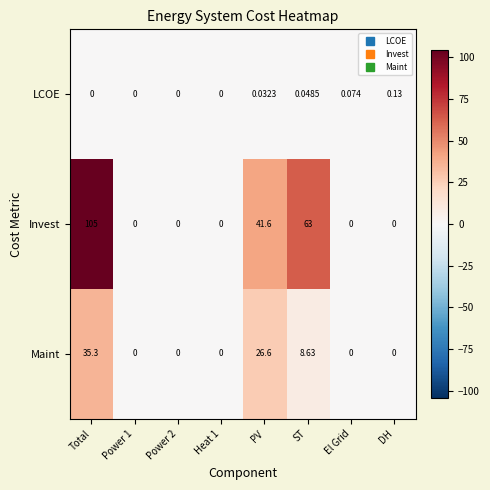

At which category is the sum across all series the highest?

Total